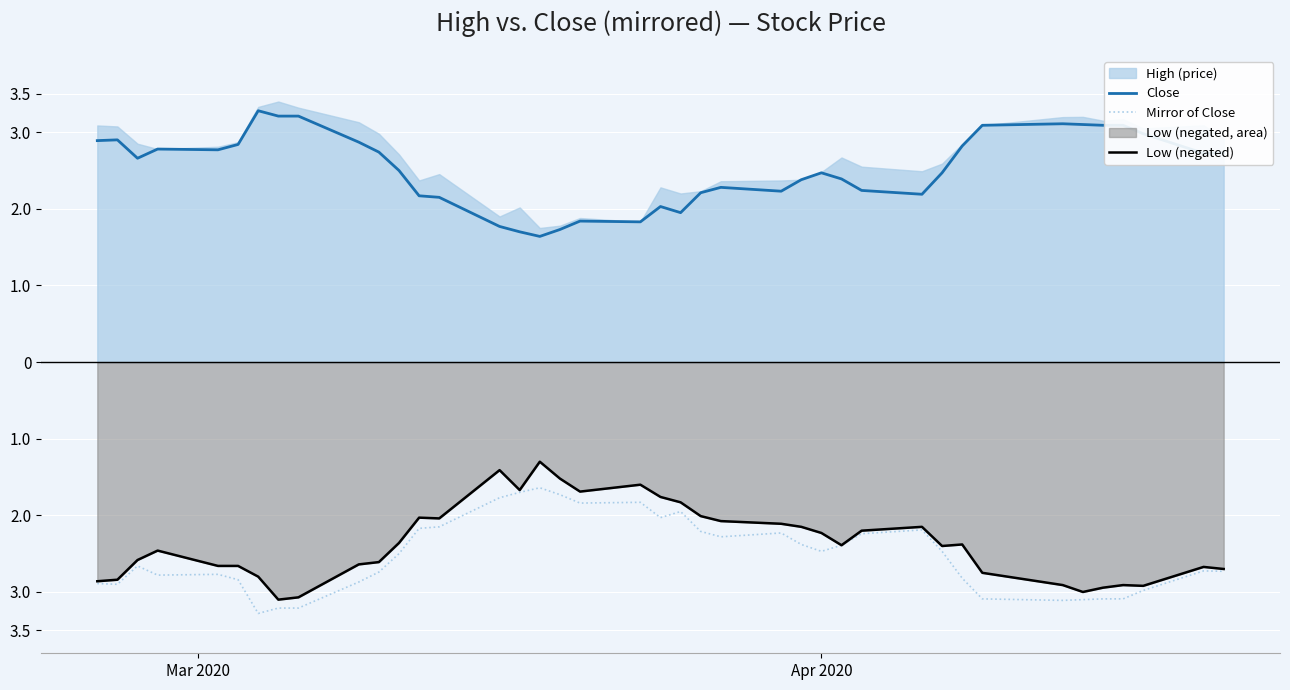

Which series has the widest spread of values?

Low (negated)